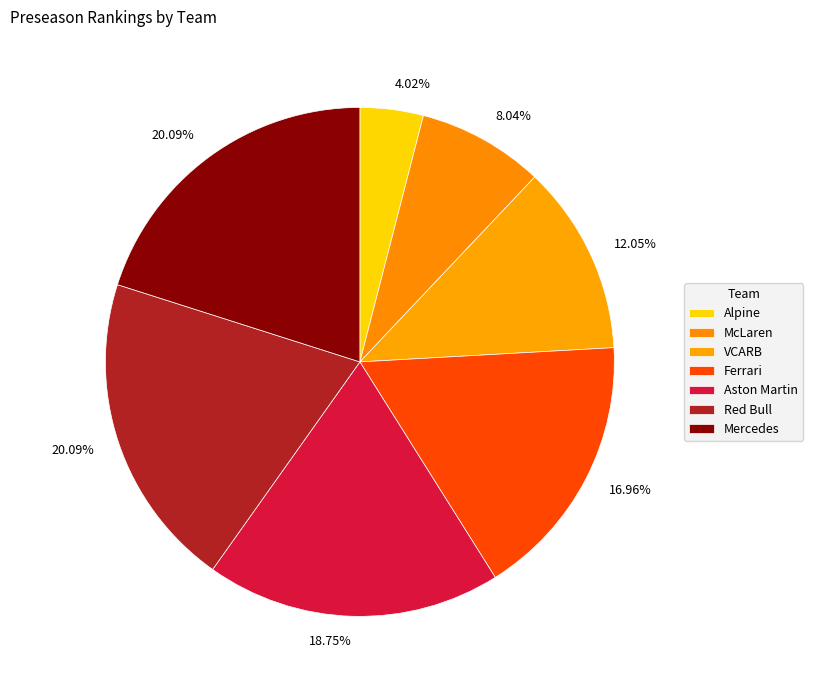

Rank the categories by value from lowest to highest.

Alpine, McLaren, VCARB, Ferrari, Aston Martin, Red Bull, Mercedes